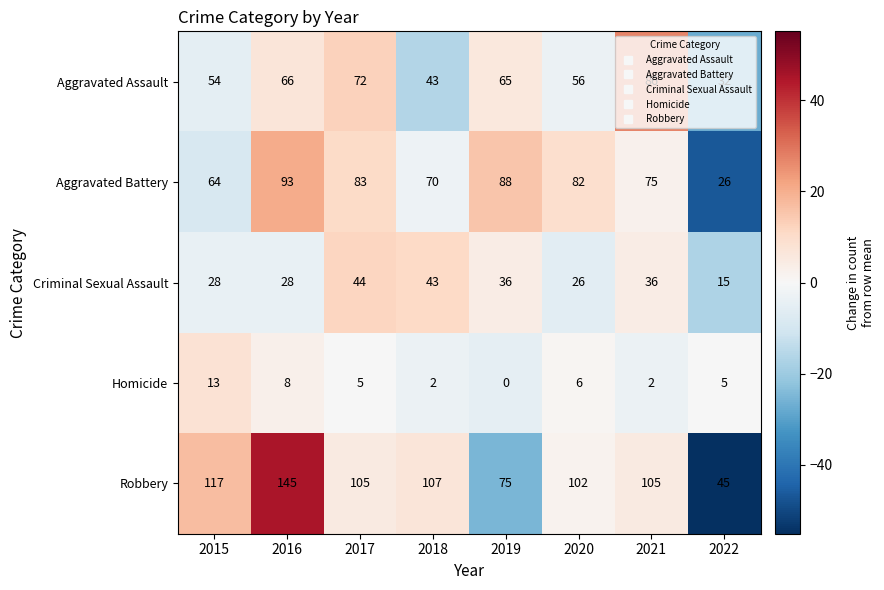

Where is Aggravated Assault nearest to the value 59?

2020